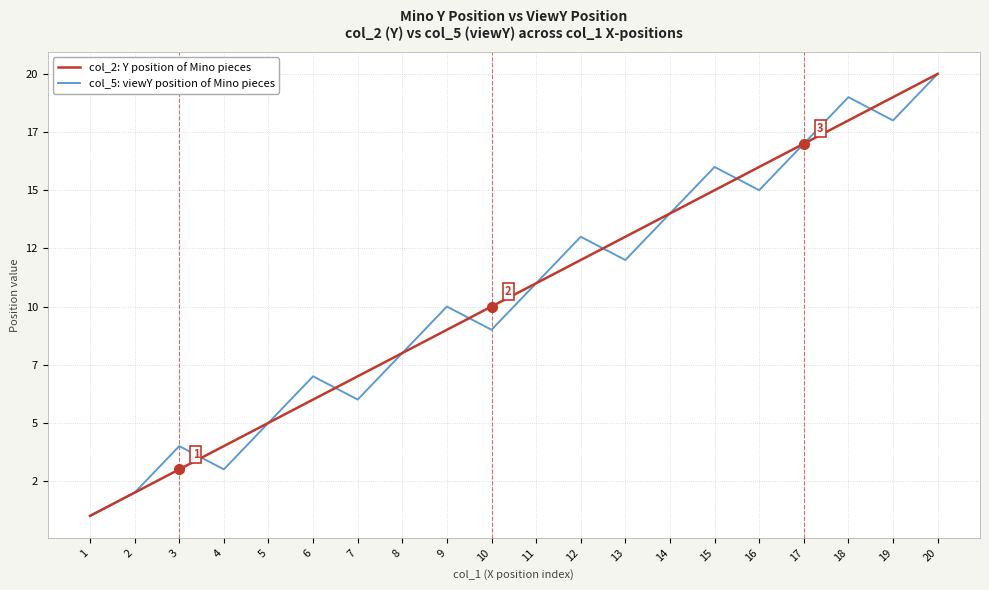

Is this an area chart (filled region under the line)?

No